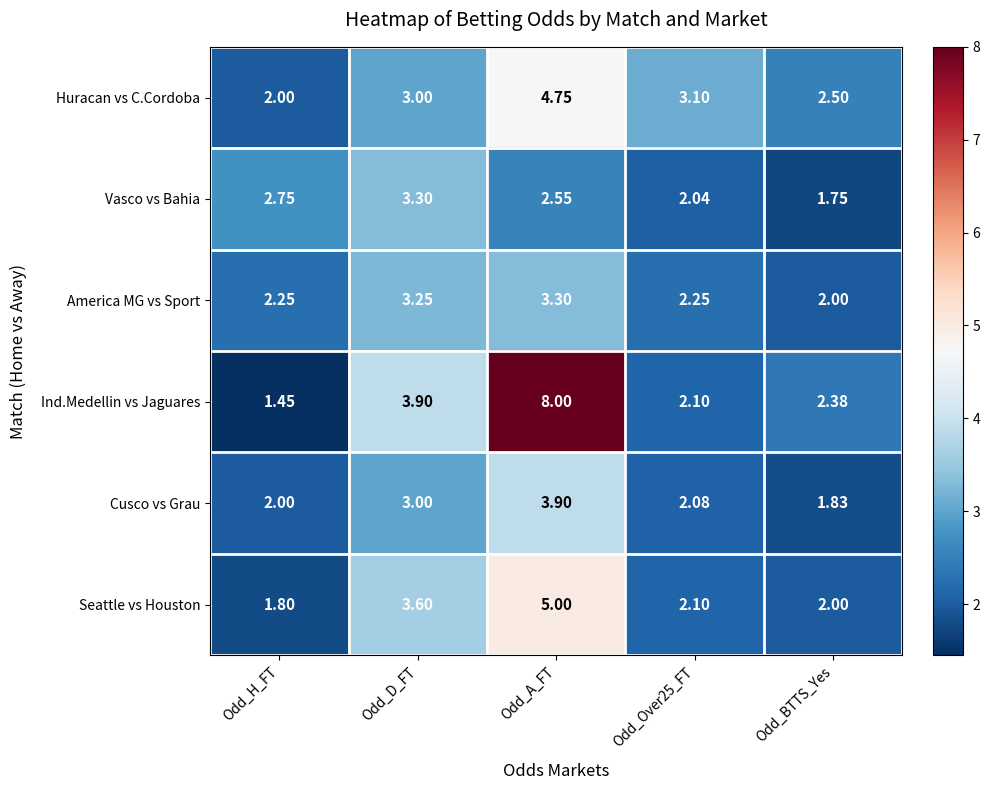

Which category has the lowest value across all series?

Odd_H_FT